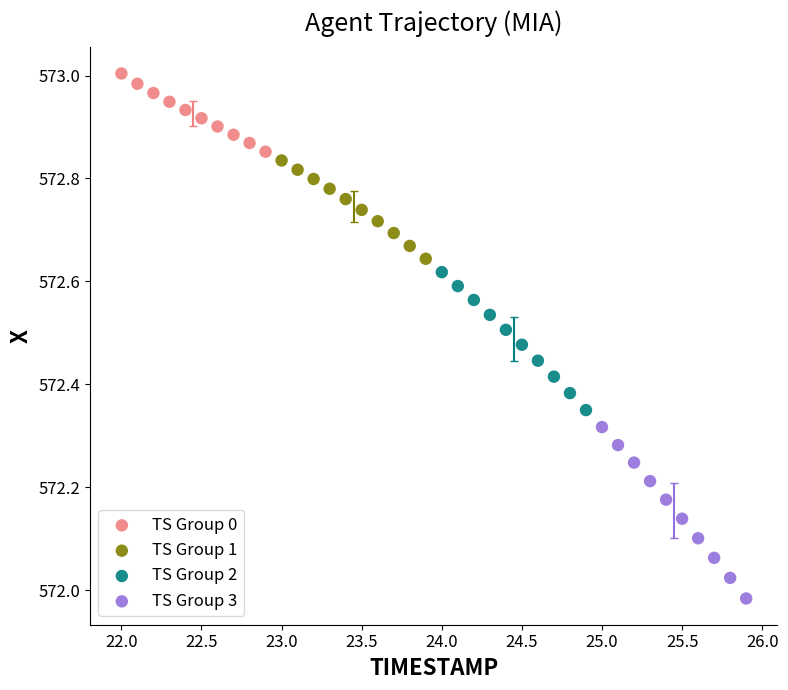

Which series has the largest Y range (max minus min)?

TS Group 3